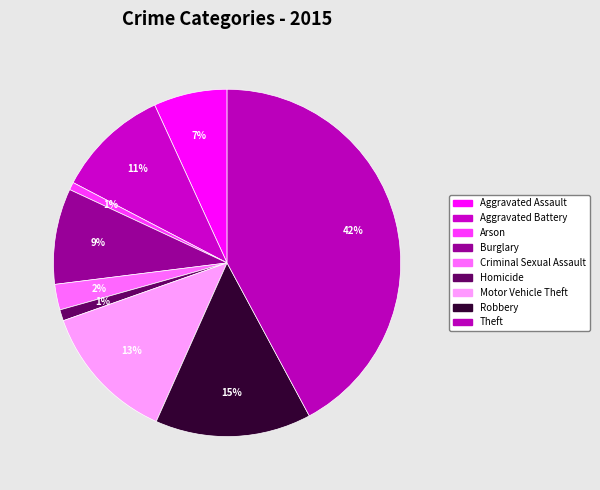

How many segments does this pie chart have?

9